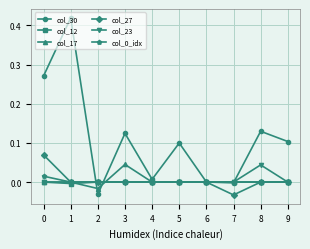

True or false: col_30 has more than 0 interior local peaks.

True